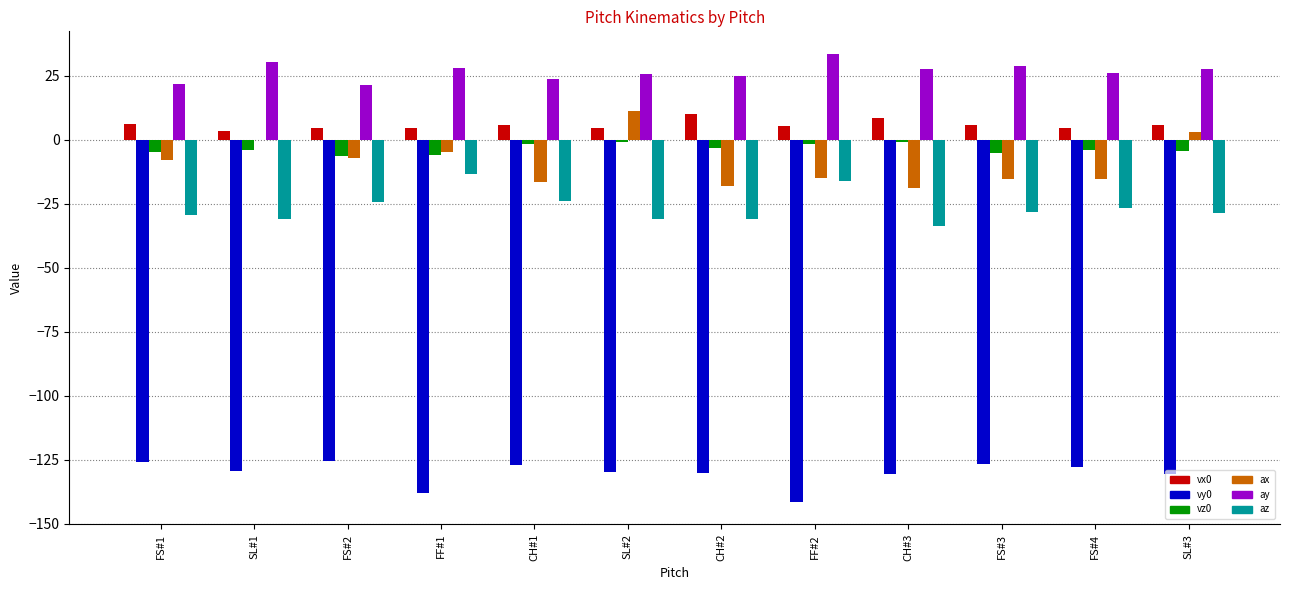

The value of az at FS#3 is -48.9. True or false?

False